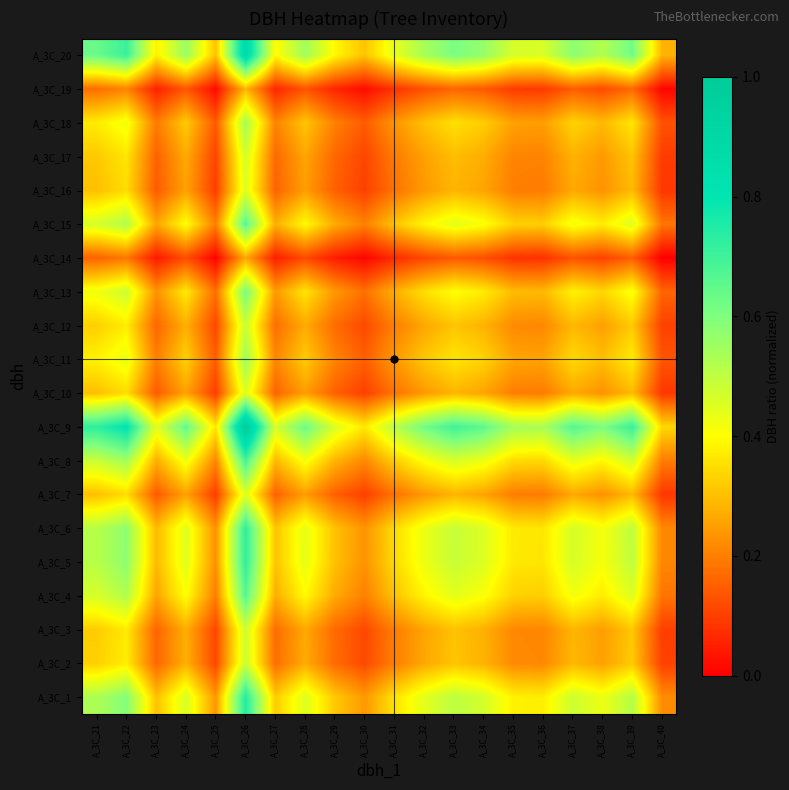

Between A_3C_33 and A_3C_26, which is larger?

A_3C_26